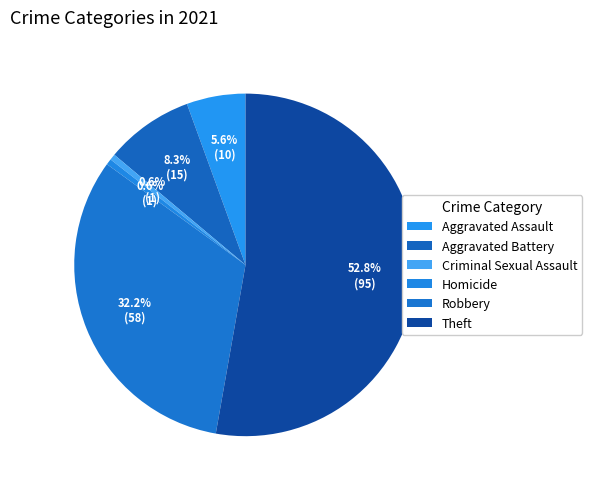

Count the number of slices in the pie.

6